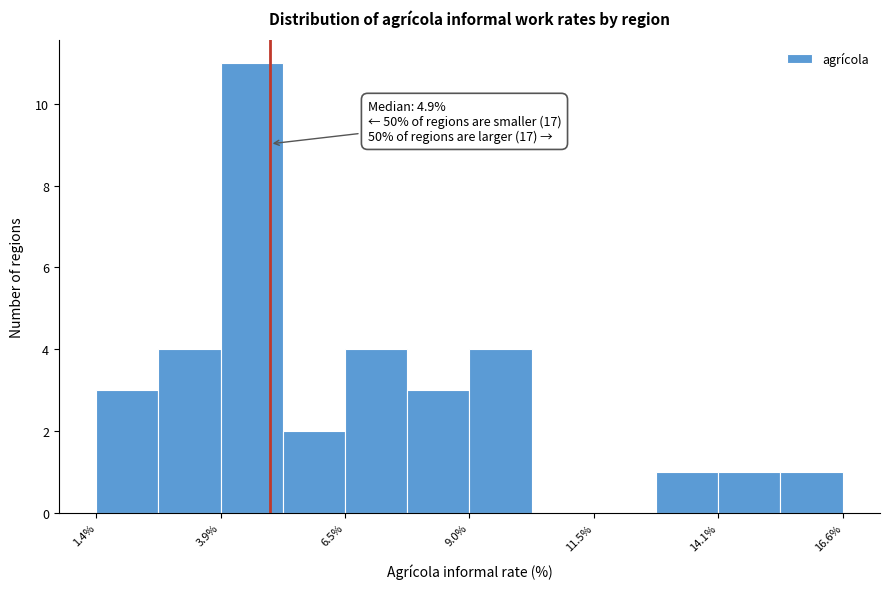

Read against the x-axis, roughly where is the centre of the tallest bar?

4.5